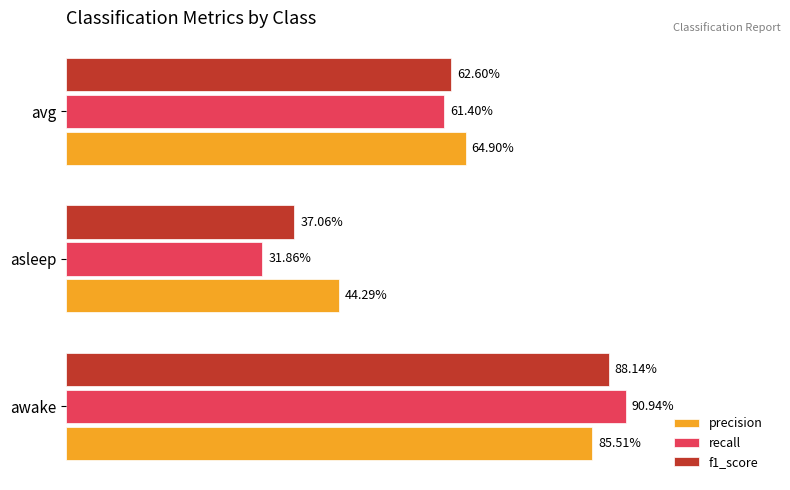

What are all the series names shown in the legend?

precision, recall, f1_score